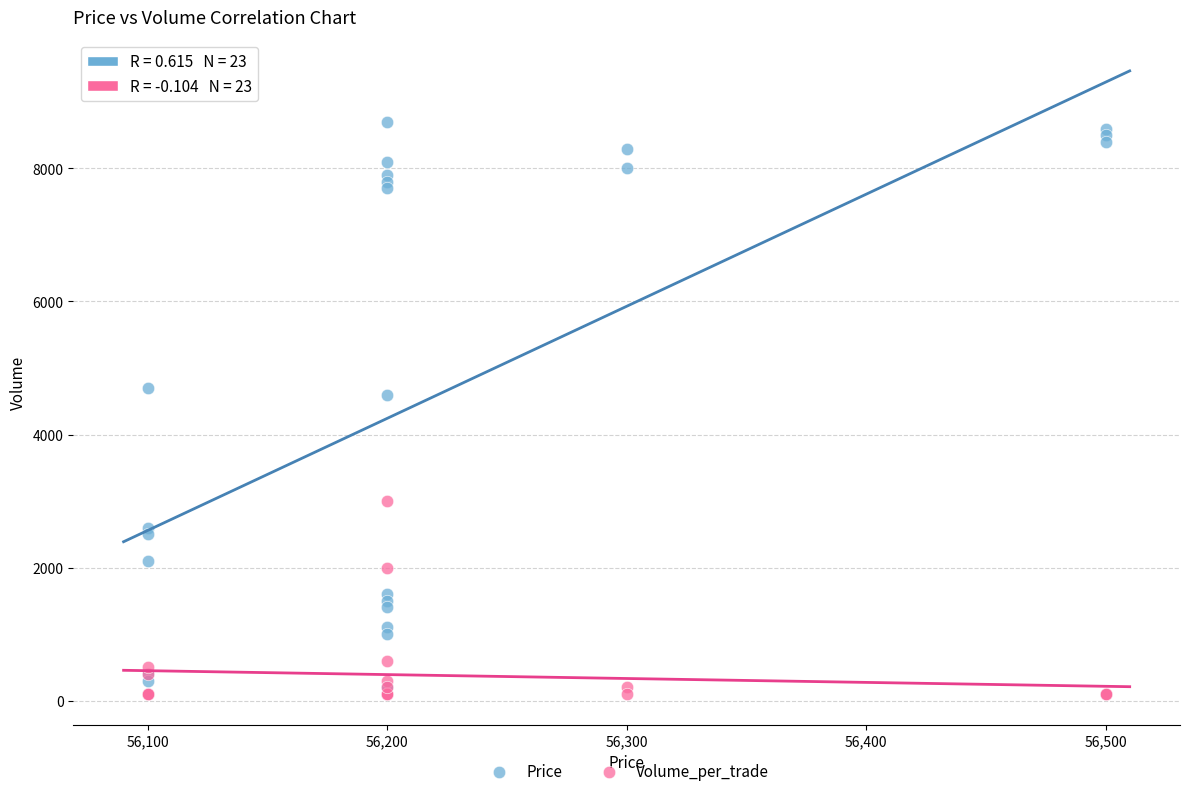

What are all the series names shown in the legend?

Price, Volume_per_trade